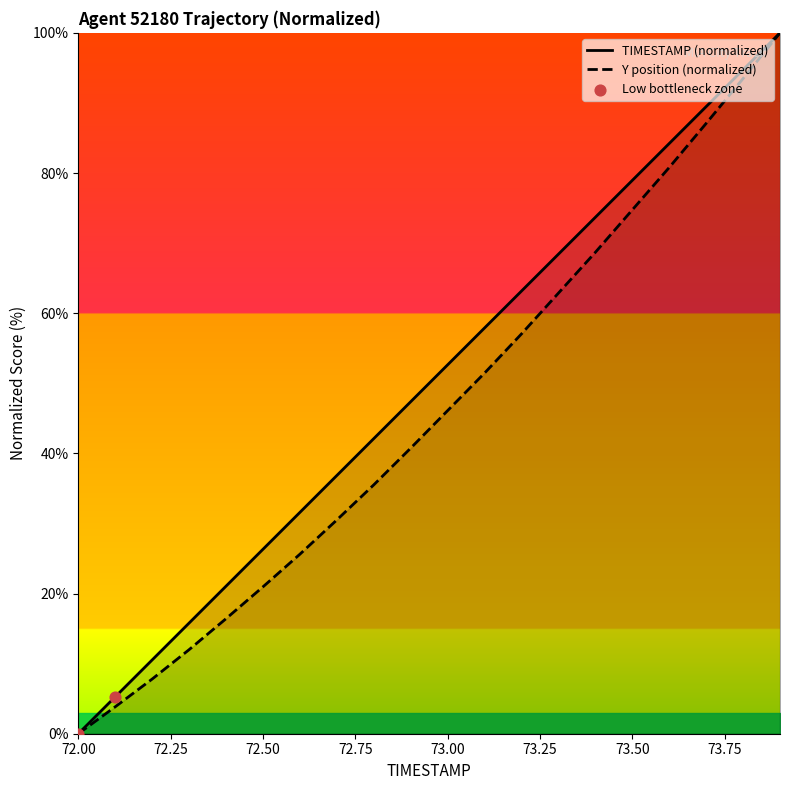

At which label does TIMESTAMP (normalized) reach its minimum?

72.00